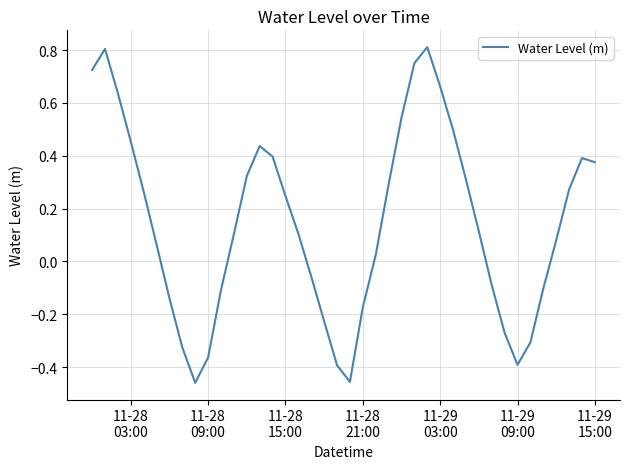

What is the difference between the maximum and minimum values?

1.3